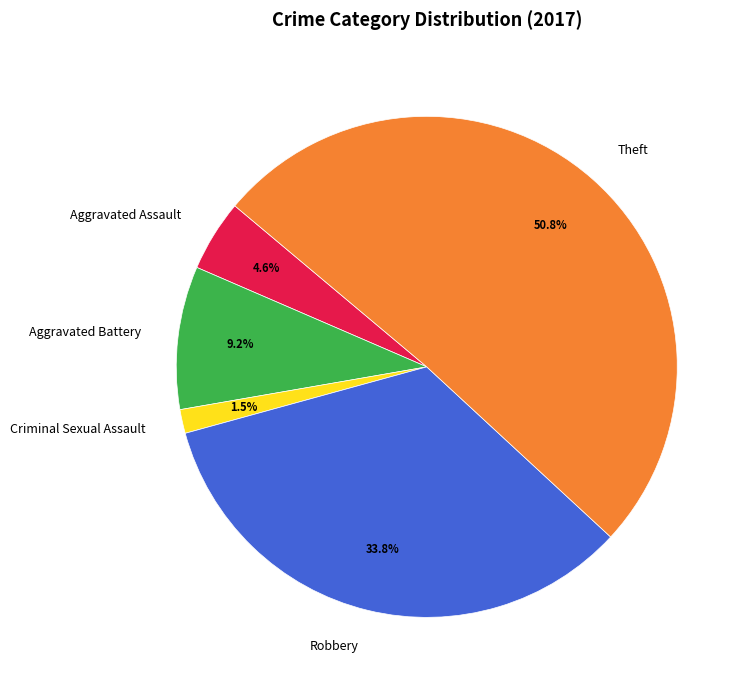

What is the largest slice in the pie chart?

Theft